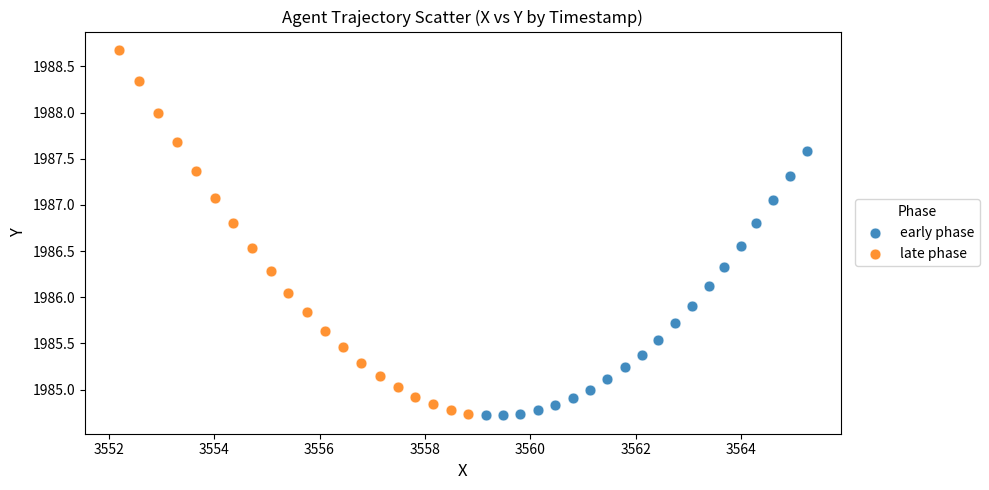

Which series has the widest spread of Y values?

late phase